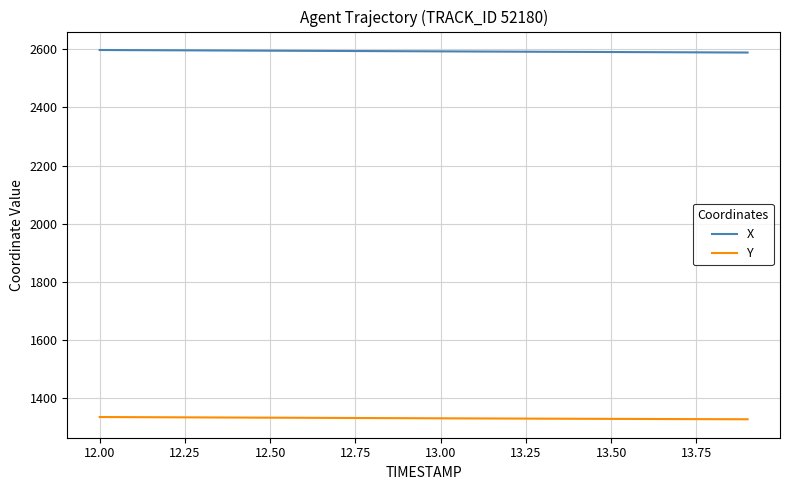

True or false: Y and X cross at least once.

False